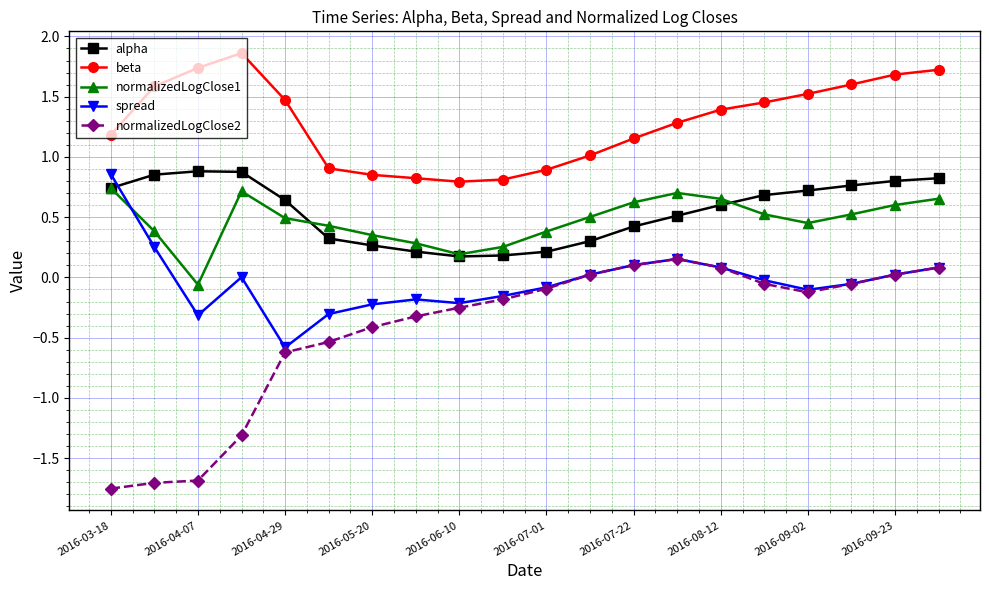

True or false: normalizedLogClose1 and beta intersect in this chart.

False